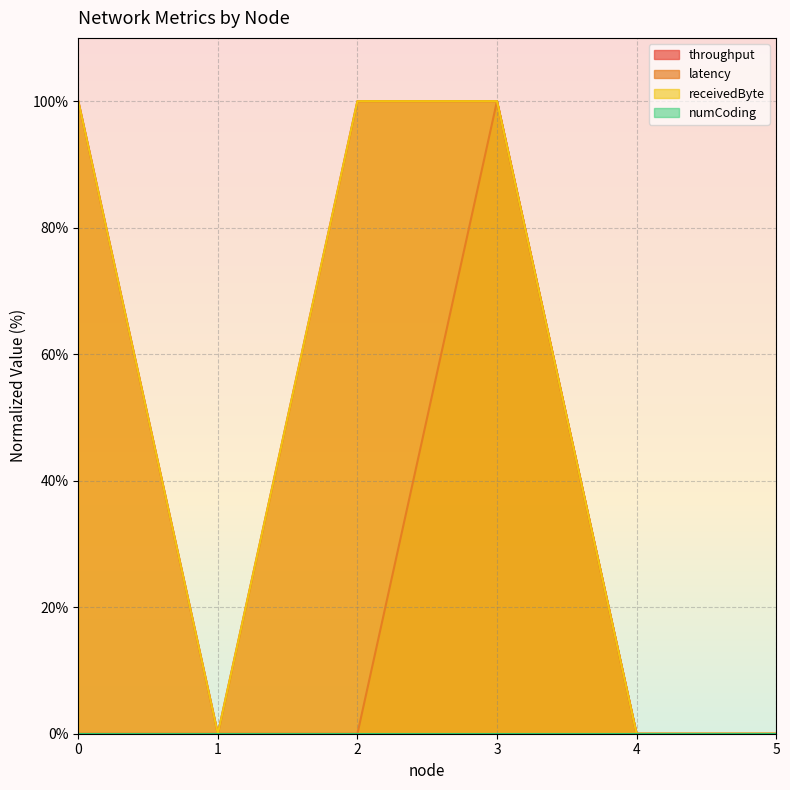

What is the difference between the maximum and second lowest values in the latency series?

100